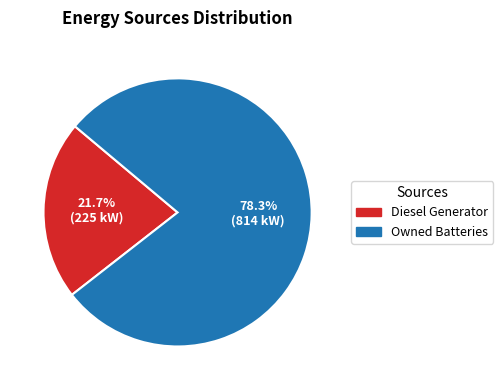

Is there a majority slice in this chart?

Yes